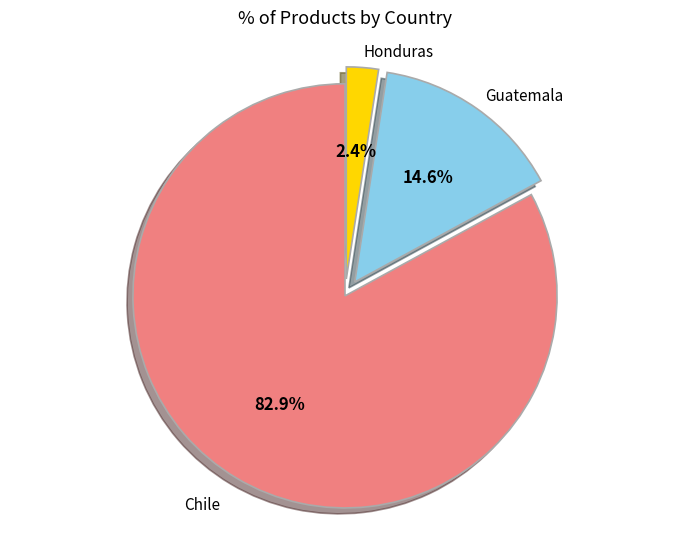

What is the total percentage of Honduras and Chile?

85.4%